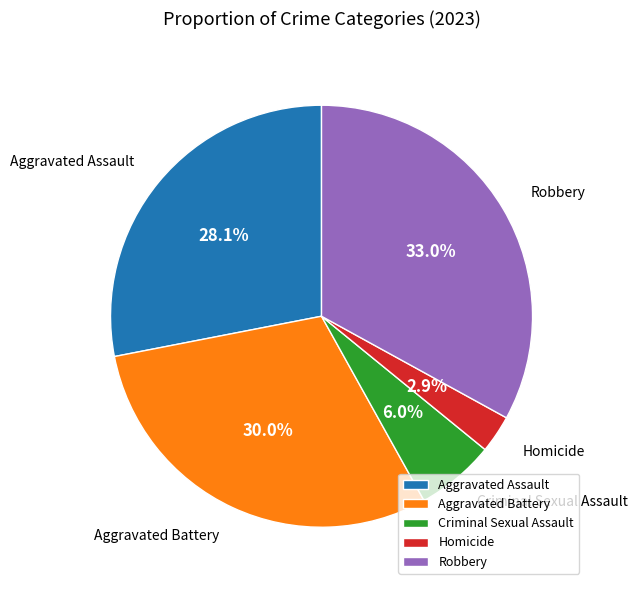

How many slices are in this pie chart?

5